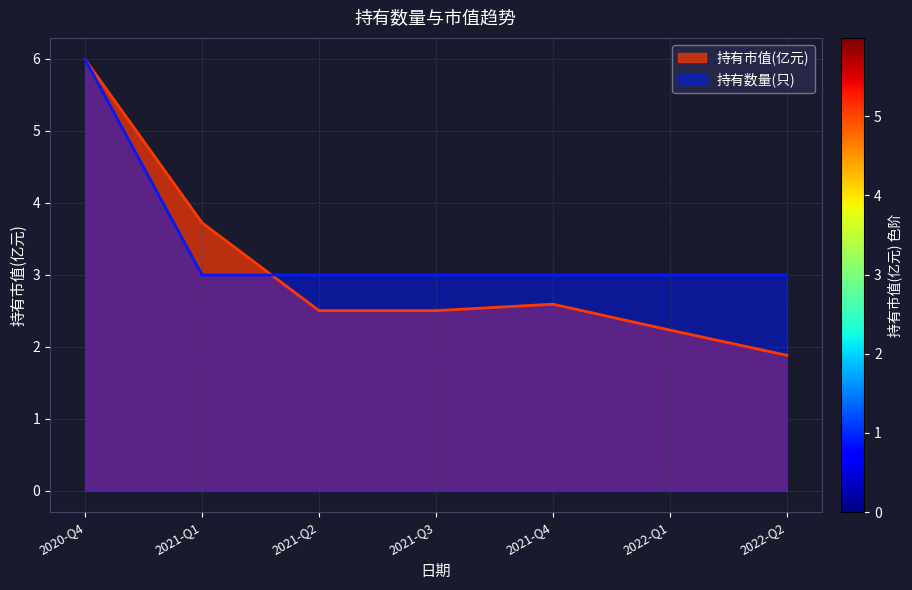

What are all the series names shown in the legend?

持有市值(亿元), 持有数量(只)